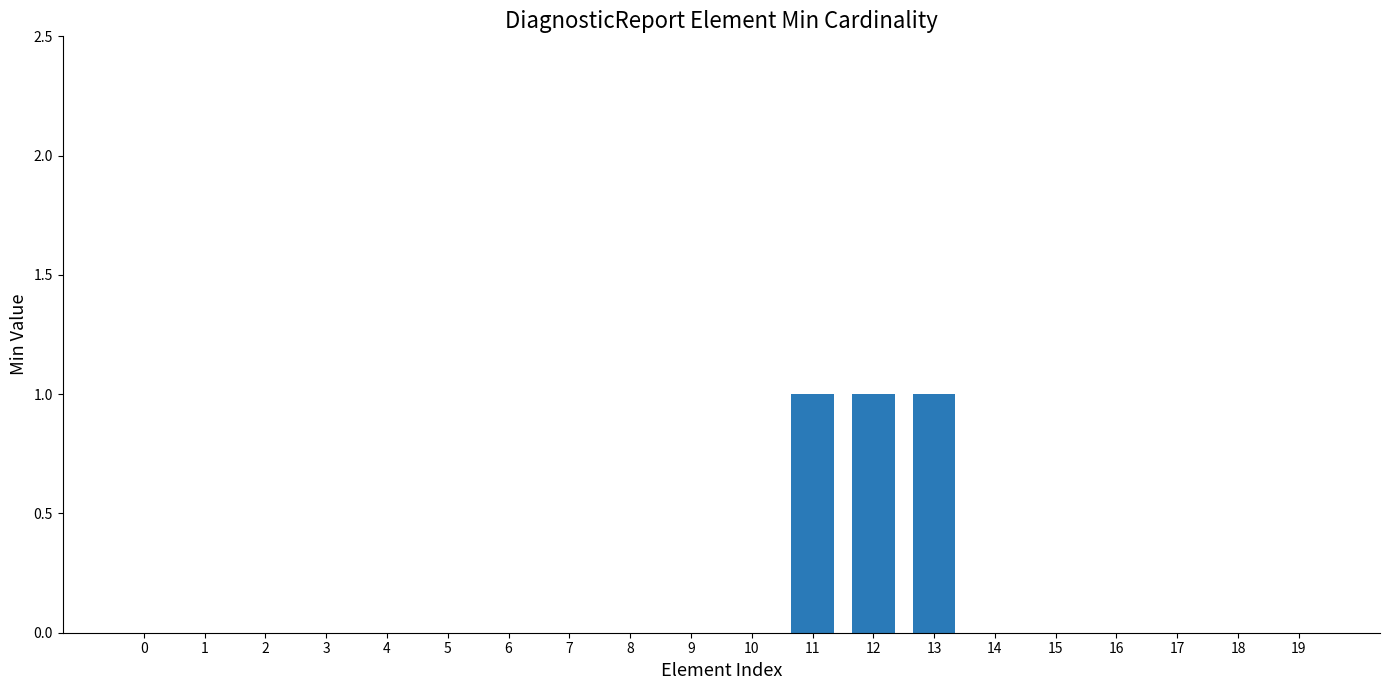

How many distinct data groups are displayed?

1